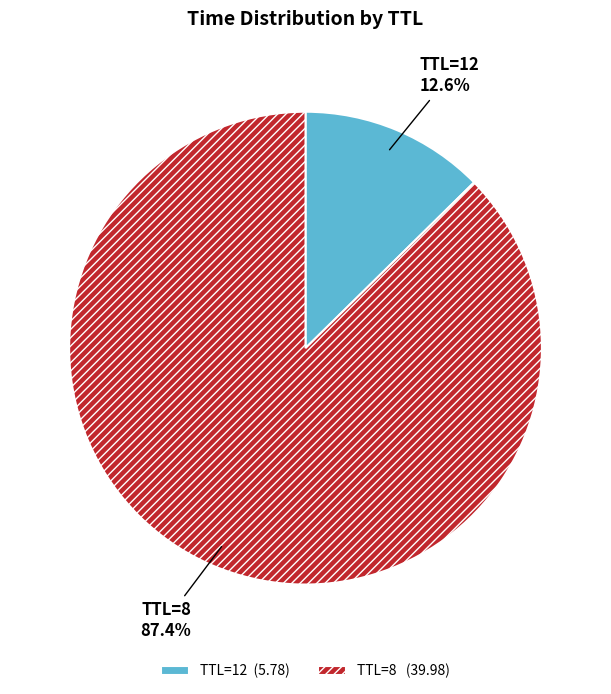

How many segments does this pie chart have?

2